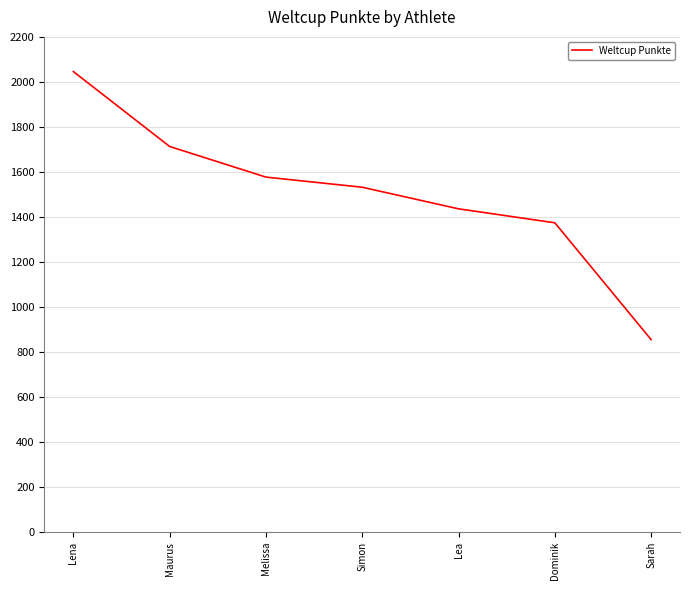

Rank the categories by value from lowest to highest.

Sarah, Dominik, Lea, Simon, Melissa, Maurus, Lena